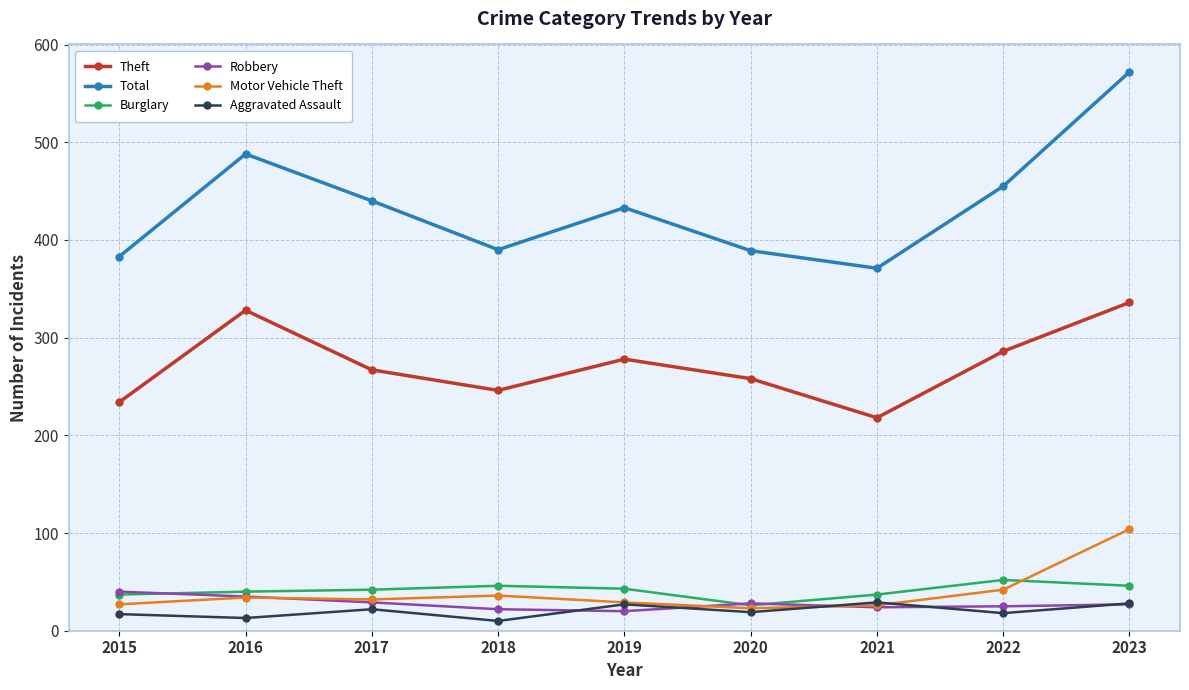

What is the difference between the Theft values at 2020 and 2022?

28